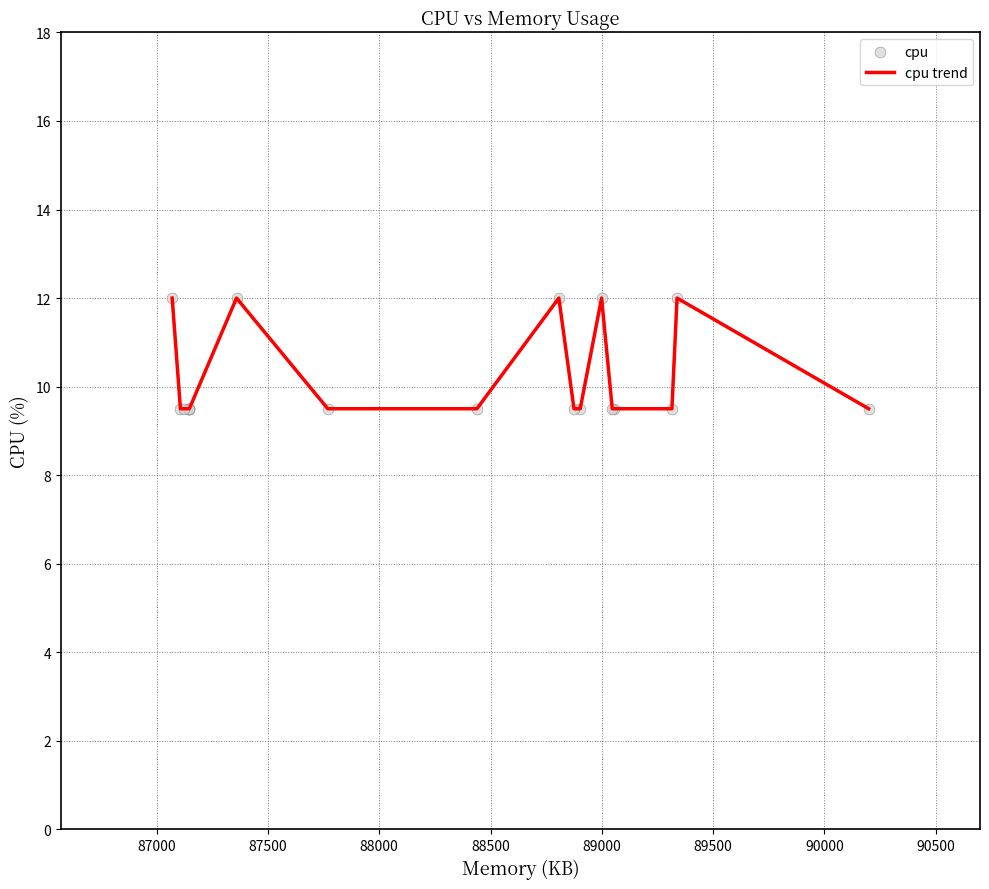

Which series contains the highest Y value?

cpu trend